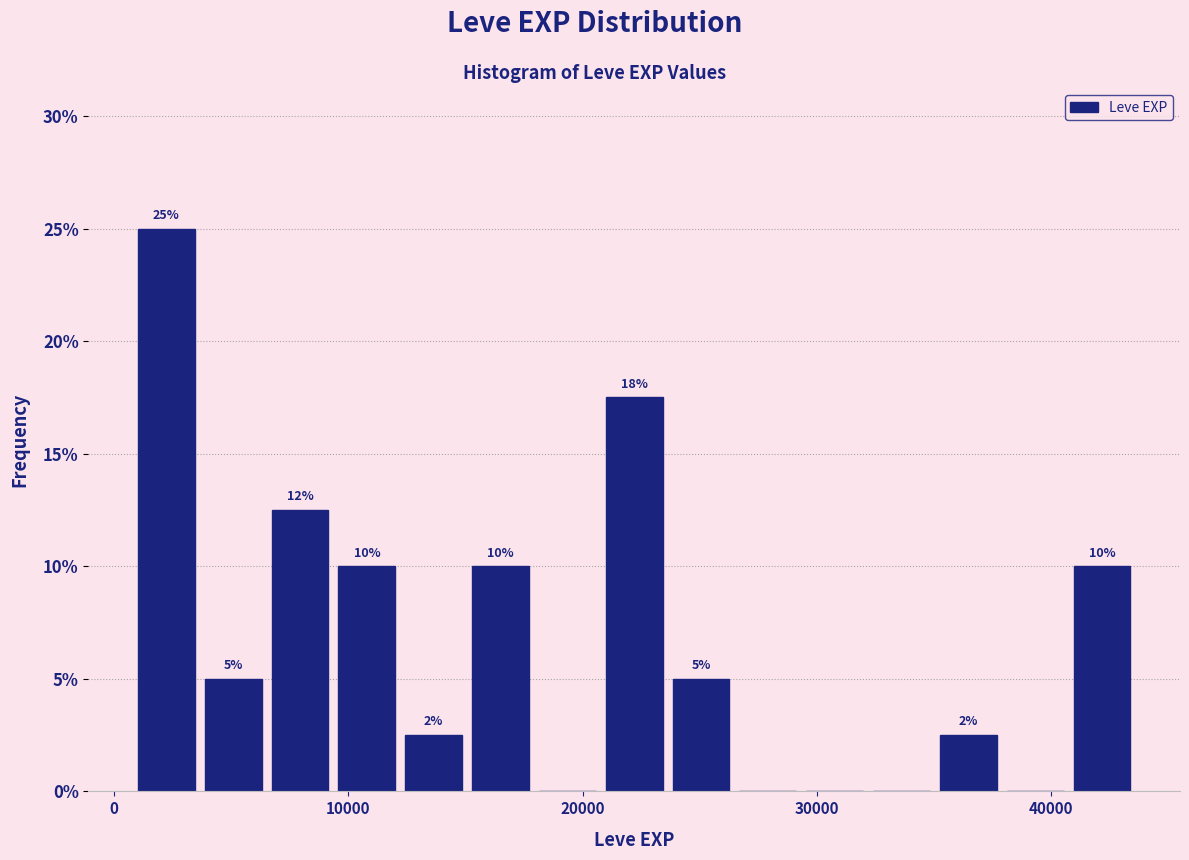

Read against the x-axis, roughly where is the centre of the tallest bar?

2000